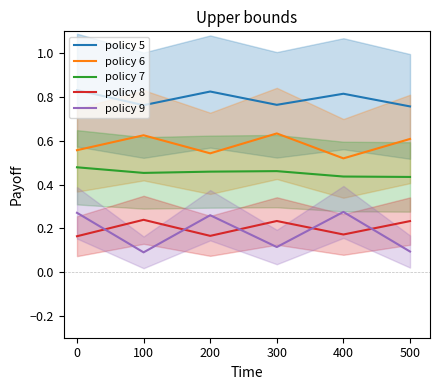

The value of policy 6 at 200 is 0.8. True or false?

False